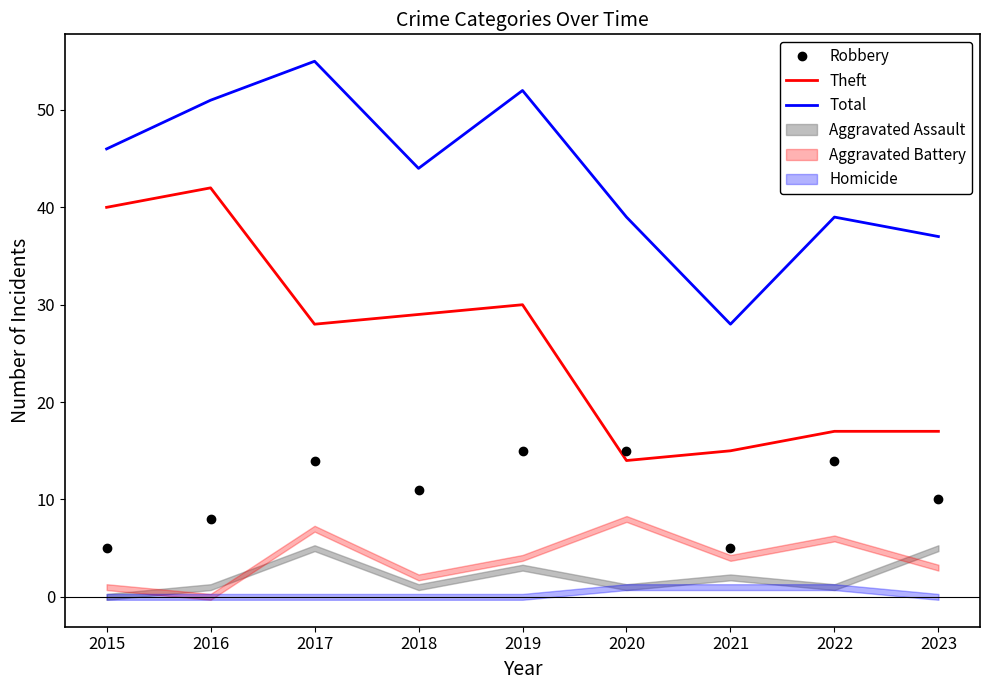

Count the number of categories in the chart.

9